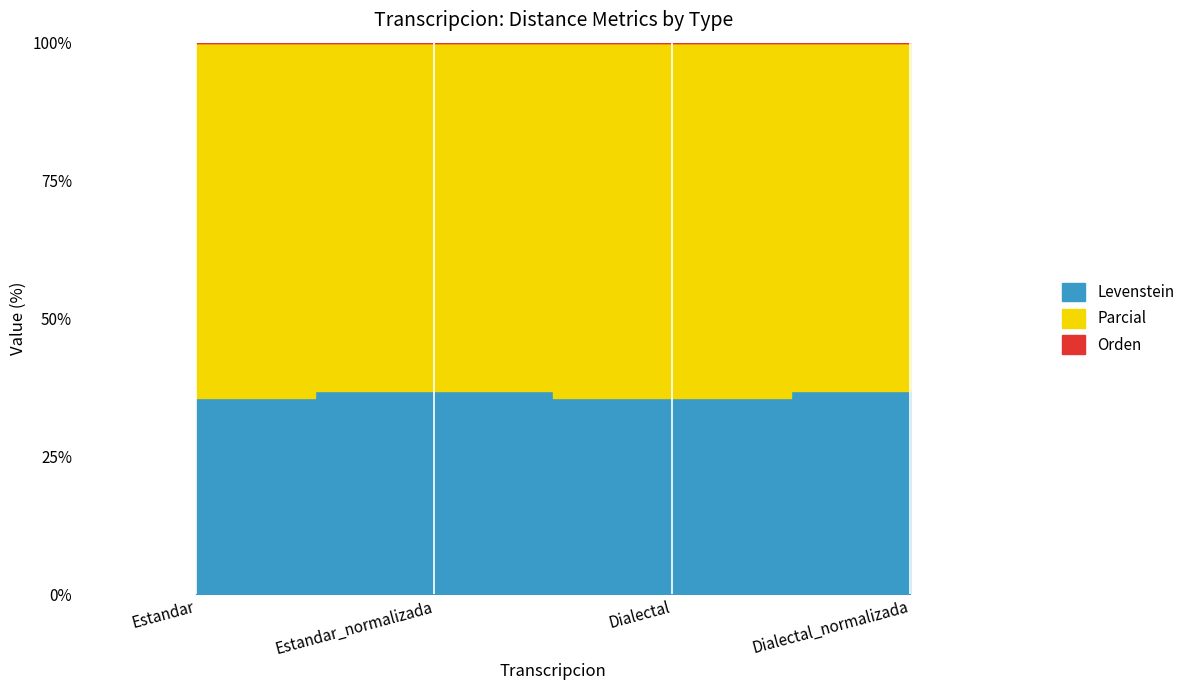

Where does the data first go above 36?

Estandar_normalizada